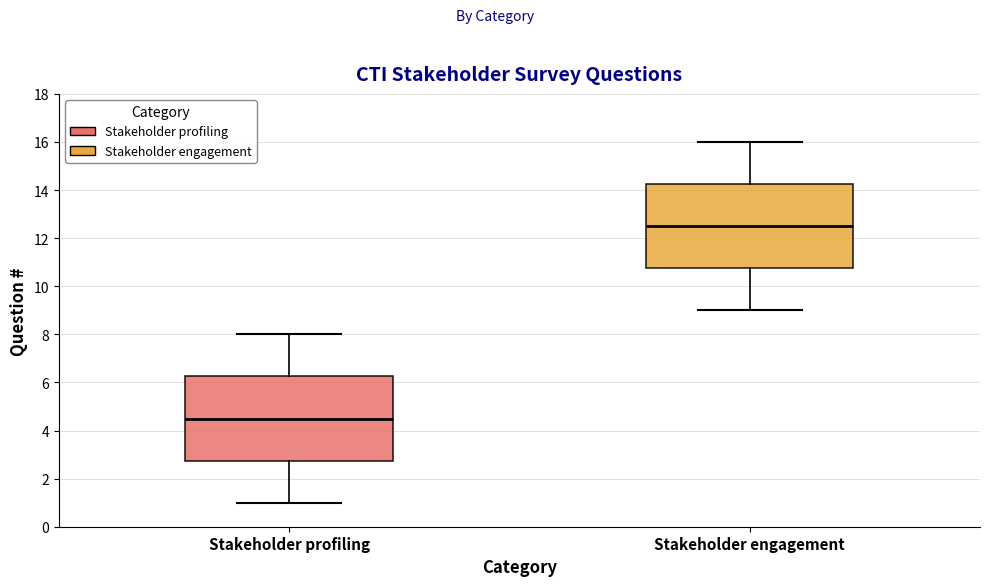

Reading left to right, read every box against the y-axis: the position of its median line, the range the box covers, and the ends of its whiskers. The values are not printed on the chart, so give them approximately, as read against the axis.

Stakeholder profiling: median 4.6, box 2.8 to 6.2, whiskers 1.0 to 8.0
Stakeholder engagement: median 12.6, box 10.8 to 14.2, whiskers 9.0 to 16.0